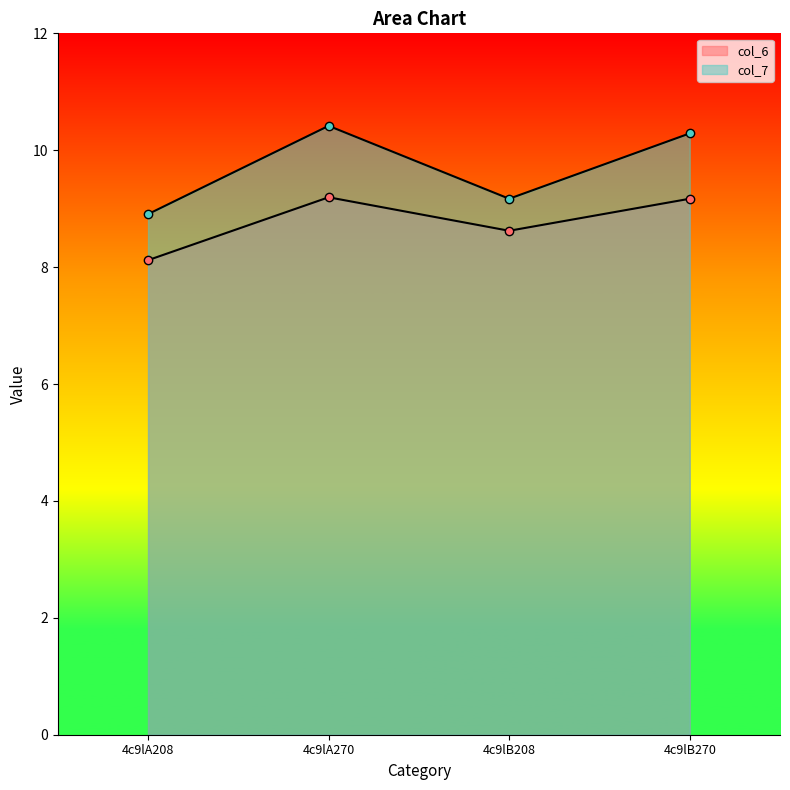

What is the difference between the maximum and minimum values in the col_7 series?

1.5